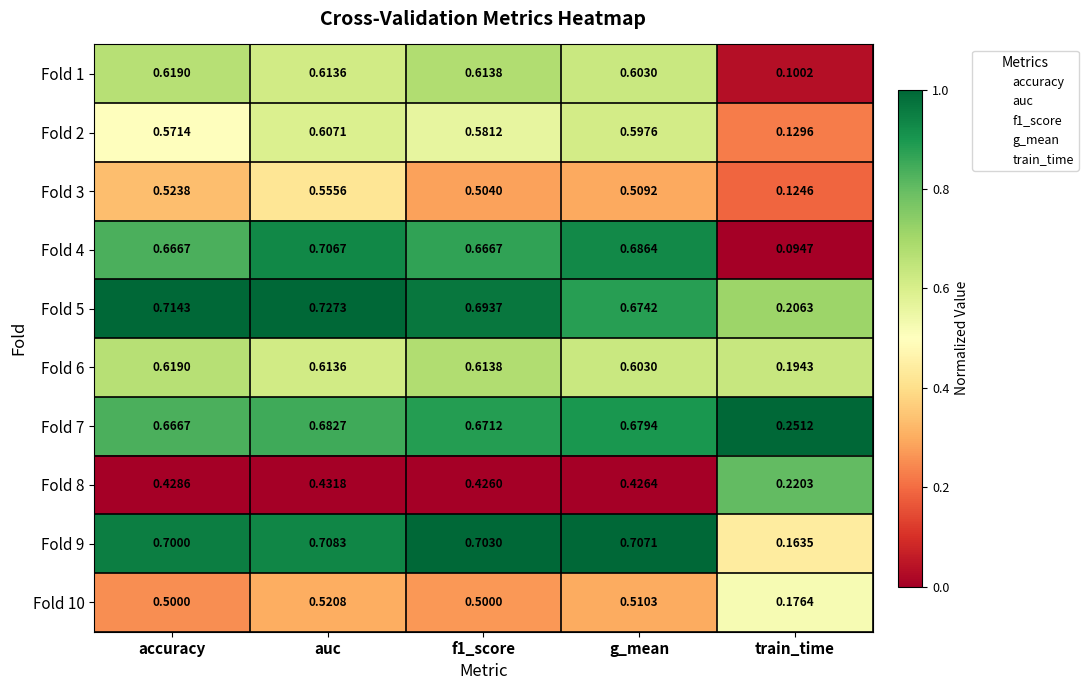

At which label is Fold 2 closest to 0?

train_time